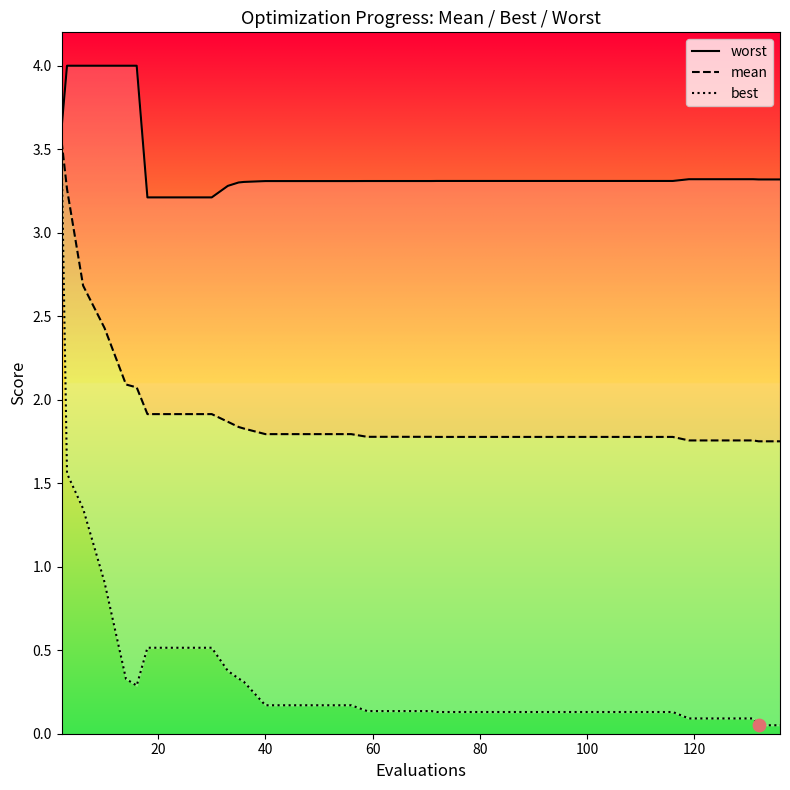

Which series has the largest total across all categories?

worst